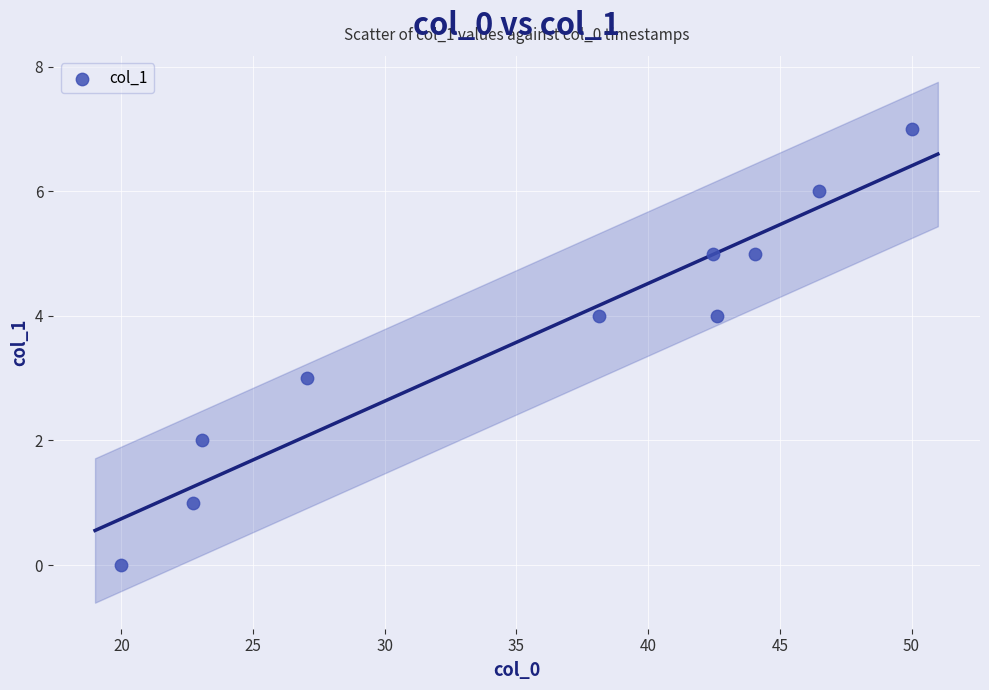

What is the range of Y values (max minus min)?

7